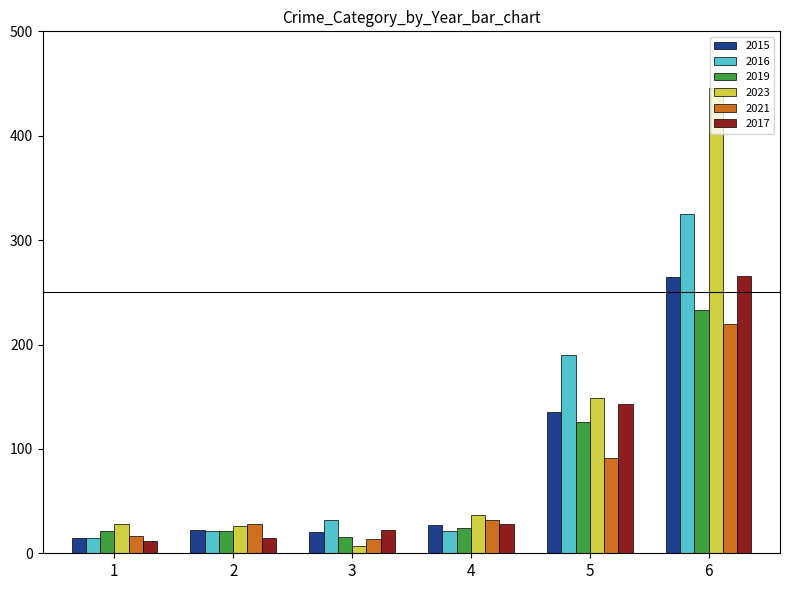

What is the smallest value displayed?

7